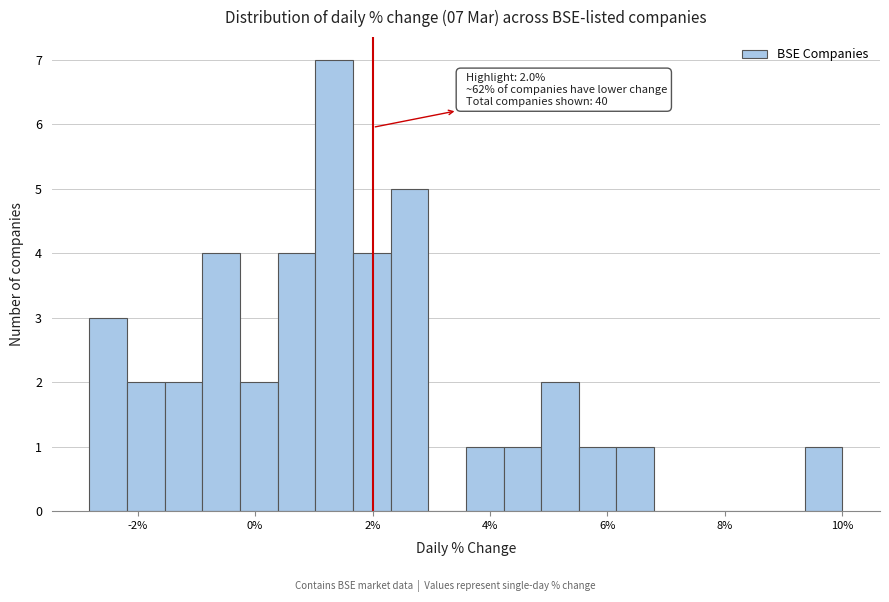

Read against the x-axis, roughly where is the centre of the tallest bar?

1.4